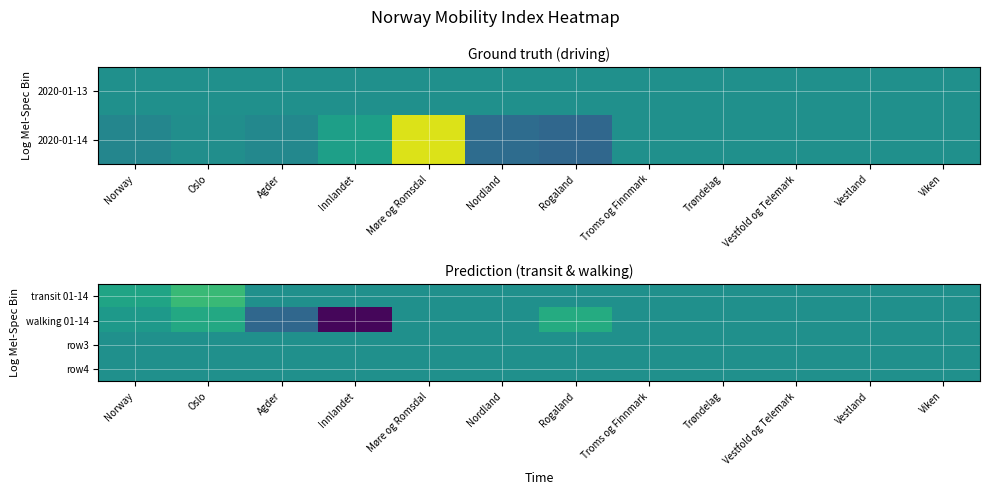

Reading left to right, extract all data points from this chart.

transit 01-14: Norway=103.3	Oslo=107.1	Agder=100.0	Innlandet=100.0	Møre og Romsdal=100.0	Nordland=100.0	Rogaland=100.0	Troms og Finnmark=100.0	Trøndelag=100.0	Vestfold og Telemark=100.0	Vestland=100.0	Viken=100.0
walking 01-14: Norway=101.7	Oslo=104.1	Agder=93.3	Innlandet=80.7	Møre og Romsdal=100.0	Nordland=100.0	Rogaland=104.6	Troms og Finnmark=100.0	Trøndelag=100.0	Vestfold og Telemark=100.0	Vestland=100.0	Viken=100.0
row3: Norway=100.0	Oslo=100.0	Agder=100.0	Innlandet=100.0	Møre og Romsdal=100.0	Nordland=100.0	Rogaland=100.0	Troms og Finnmark=100.0	Trøndelag=100.0	Vestfold og Telemark=100.0	Vestland=100.0	Viken=100.0
row4: Norway=100.0	Oslo=100.0	Agder=100.0	Innlandet=100.0	Møre og Romsdal=100.0	Nordland=100.0	Rogaland=100.0	Troms og Finnmark=100.0	Trøndelag=100.0	Vestfold og Telemark=100.0	Vestland=100.0	Viken=100.0